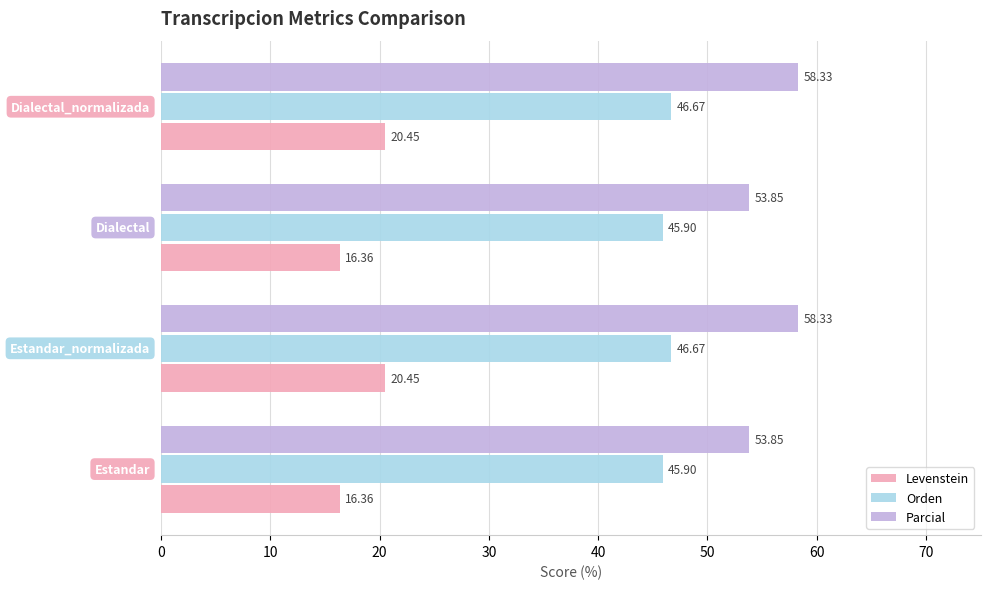

Which series has the largest total across all categories?

Parcial